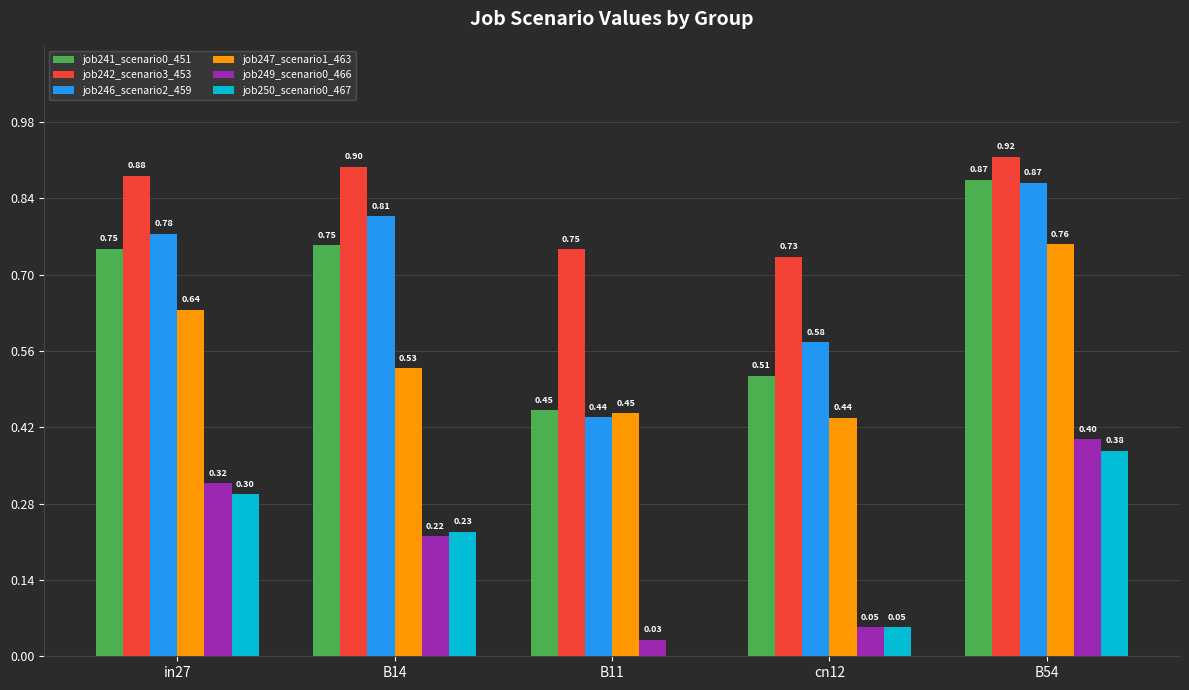

What is the sum of all job249_scenario0_466 values?

1.0